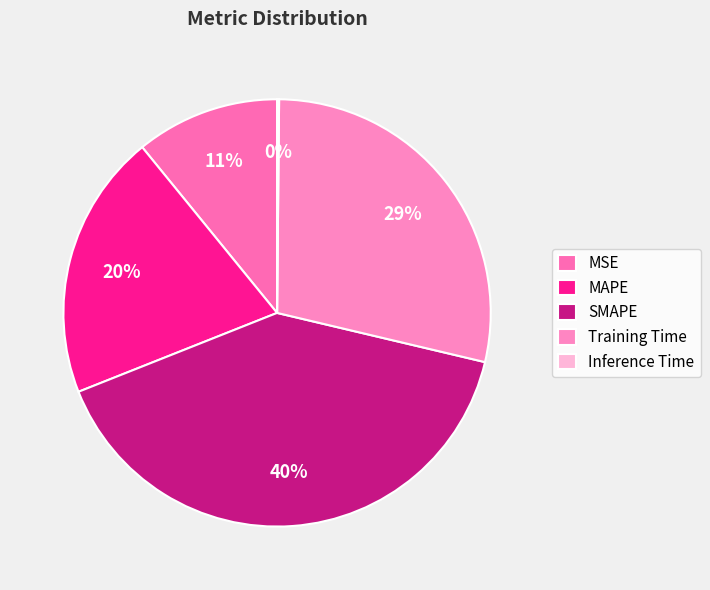

Is it true that MAPE is 20% of the pie?

True